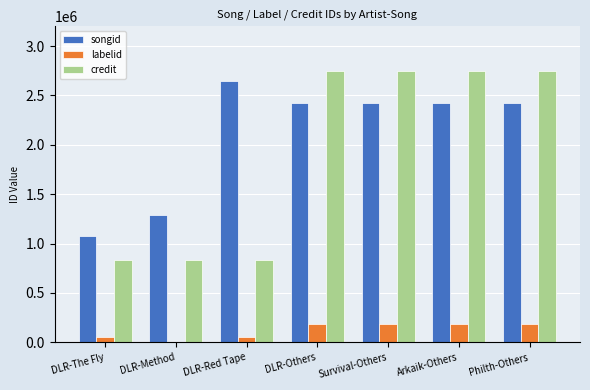

What is the total value across all series at DLR-Method?

2131147